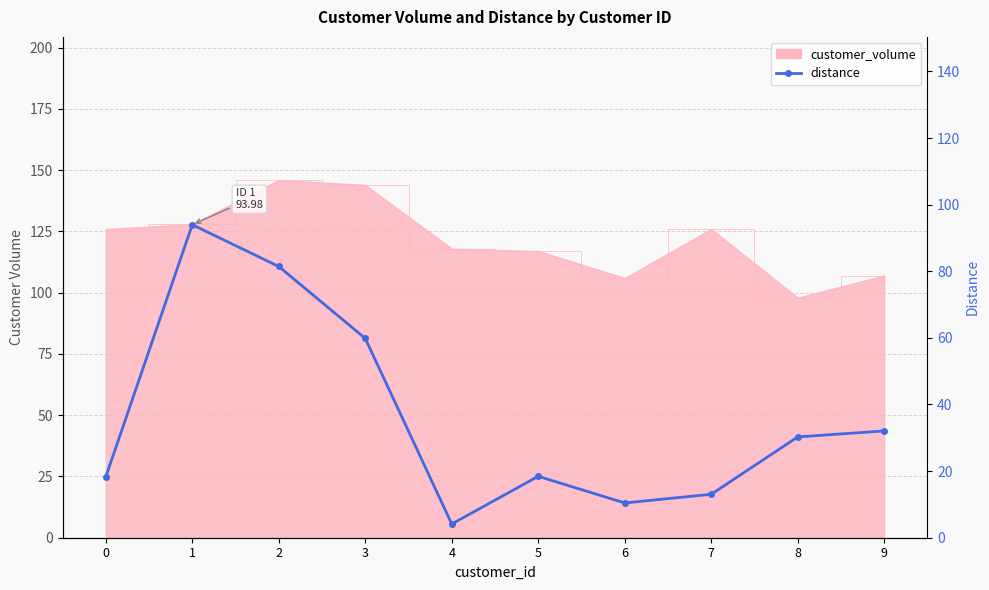

What is the sum of the values at 6 and 0?

28.7